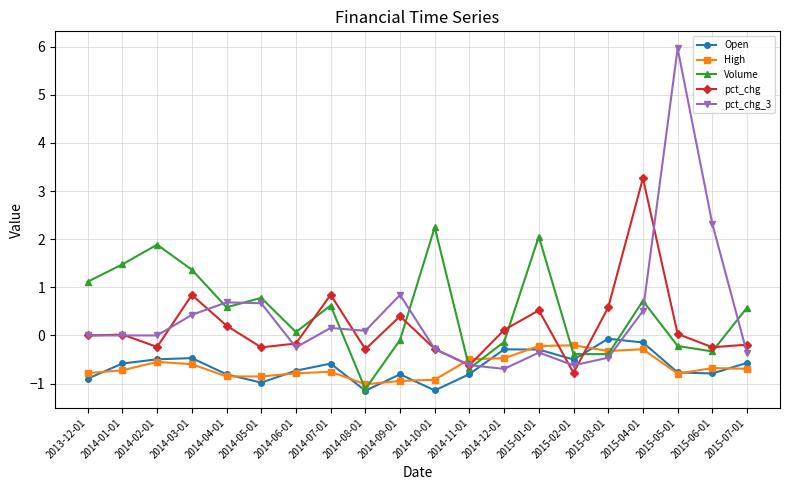

What is the difference between the highest and lowest values at 2014-10-01?

3.4